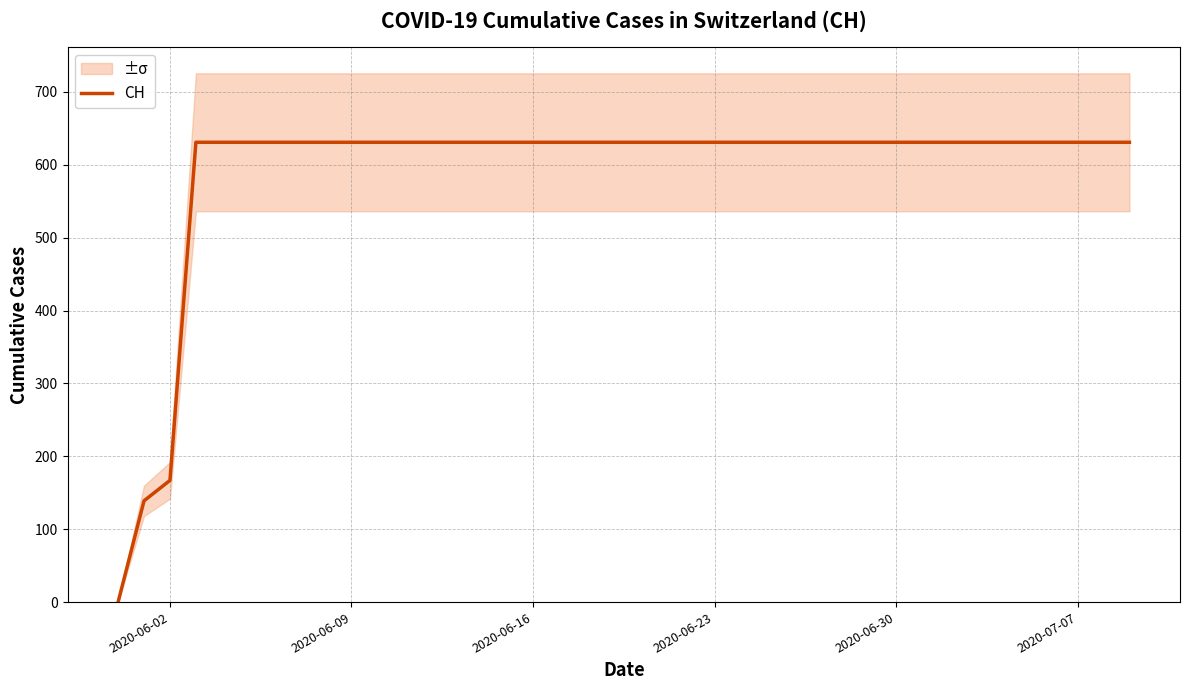

At which category does the chart reach its peak across all series?

2020-06-23